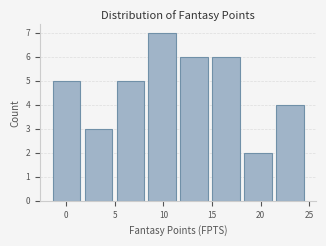

Which range on the x-axis has the tallest bar?

8.5 to 12.0